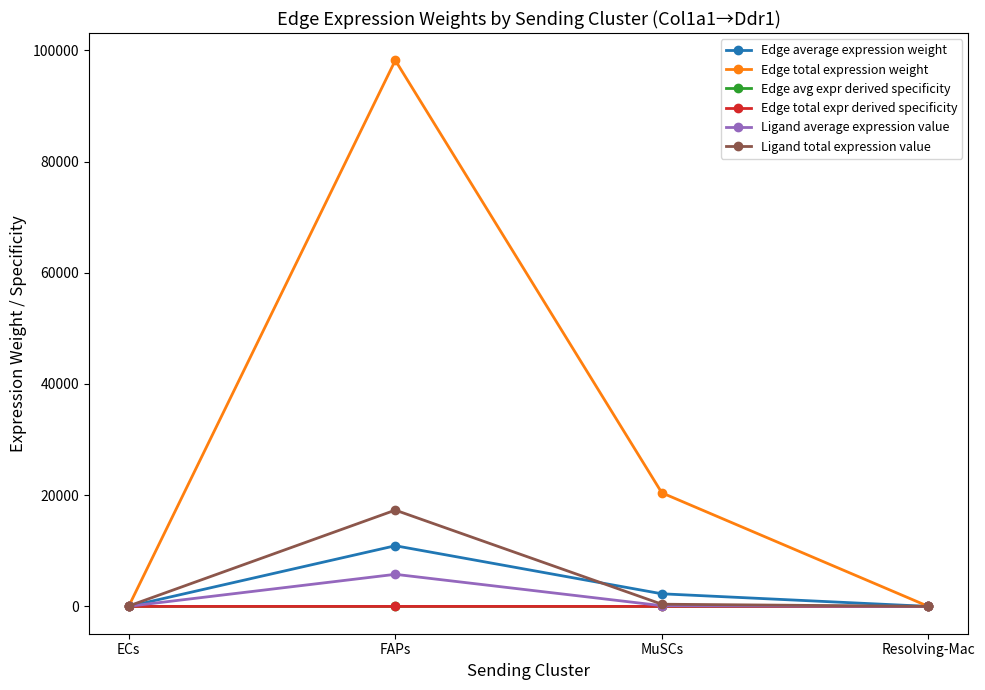

True or false: Edge total expr derived specificity has a value of 0.2 at FAPs.

False